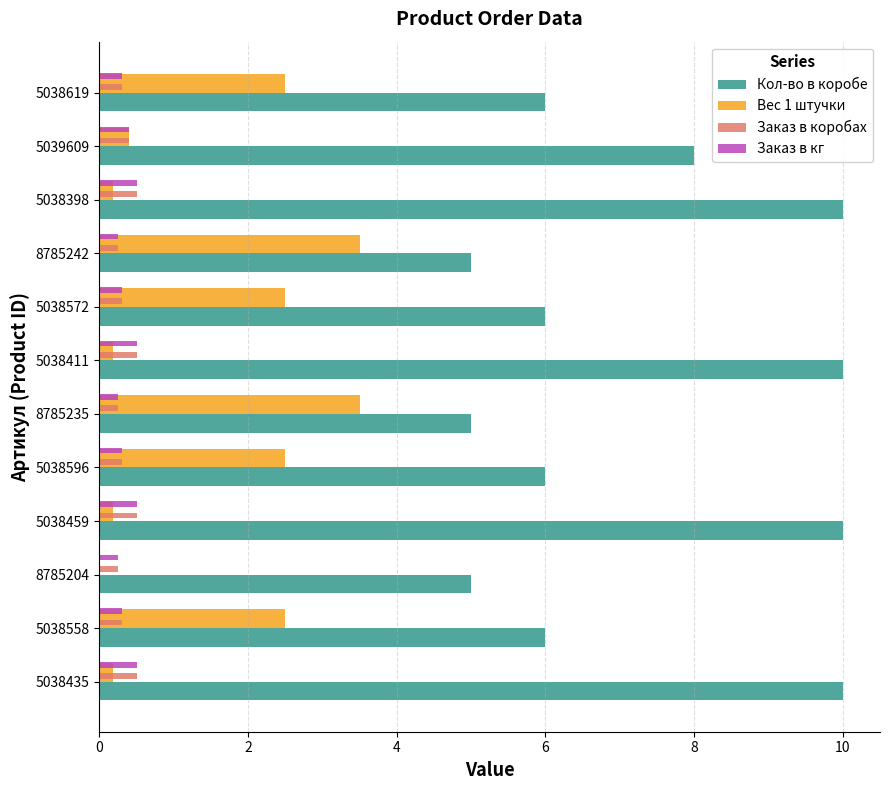

What are all the series names shown in the legend?

Кол-во в коробе, Вес 1 штучки, Заказ в коробах, Заказ в кг